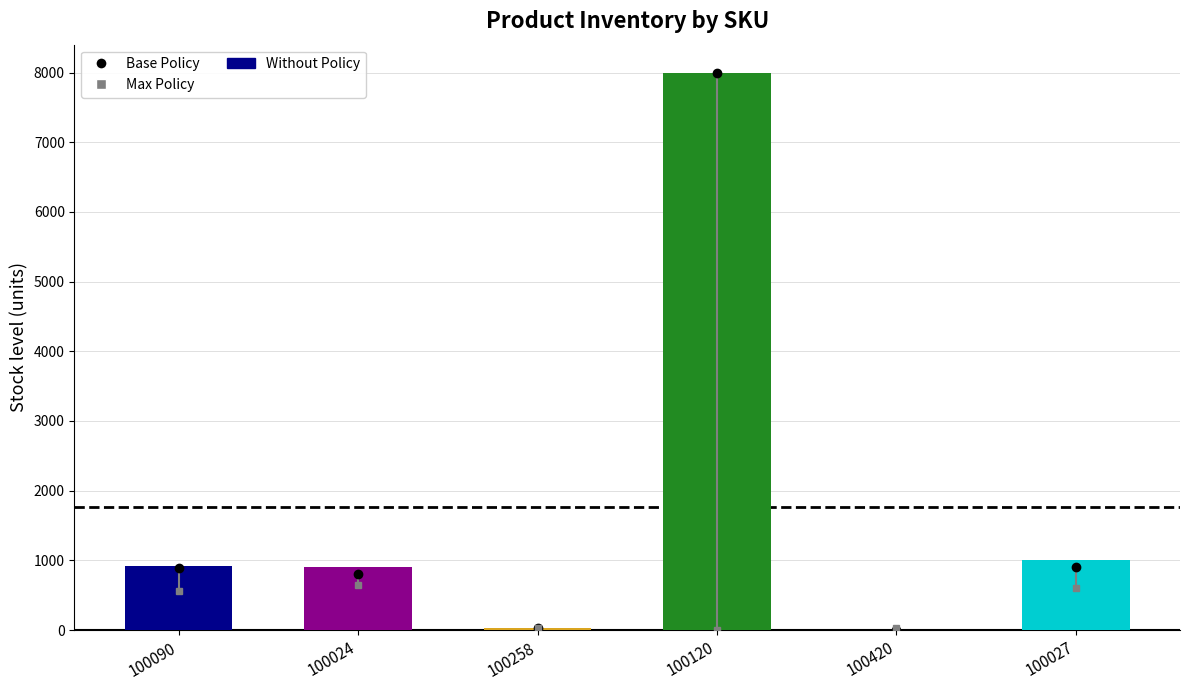

What is the sum of the values at 100258 and 100120?

8024